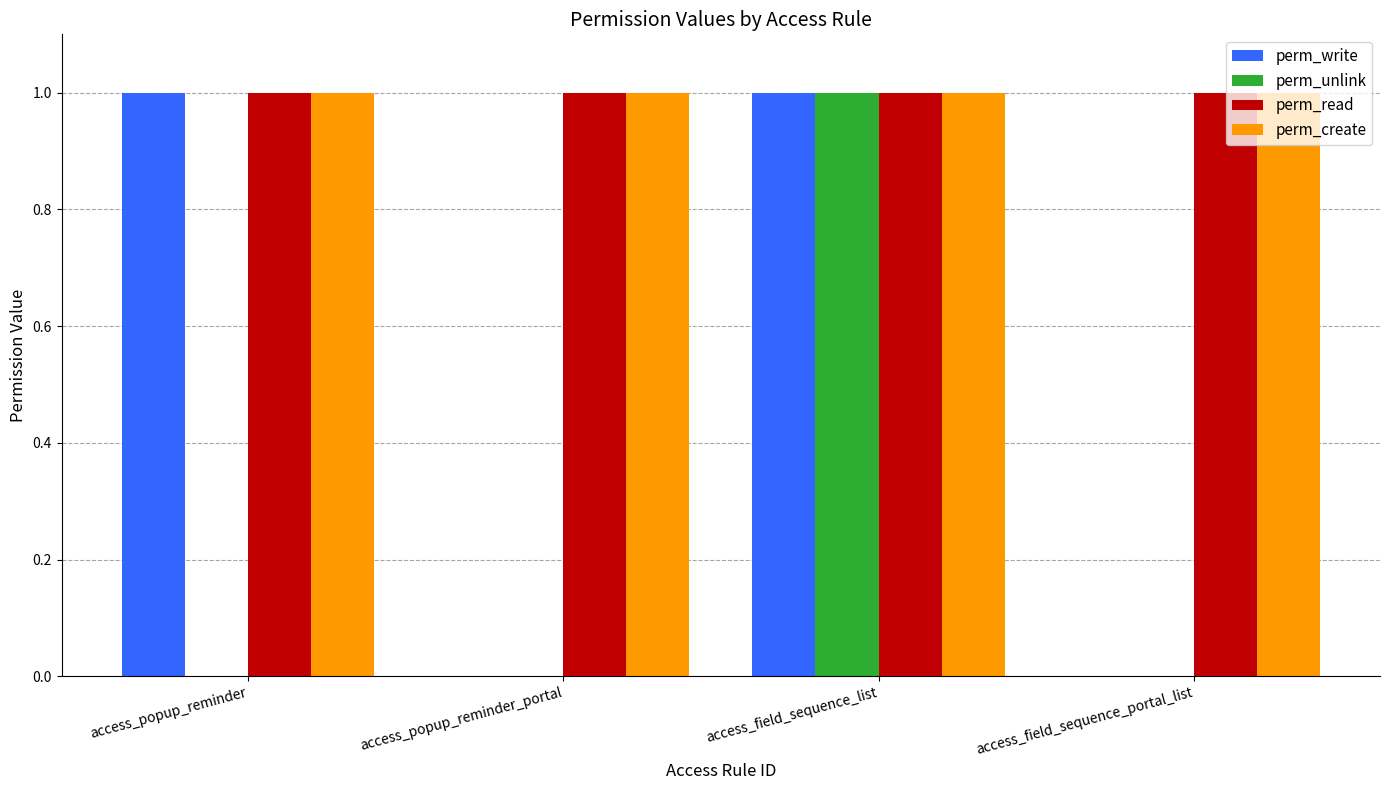

What is the total value across all series at access_popup_reminder?

3